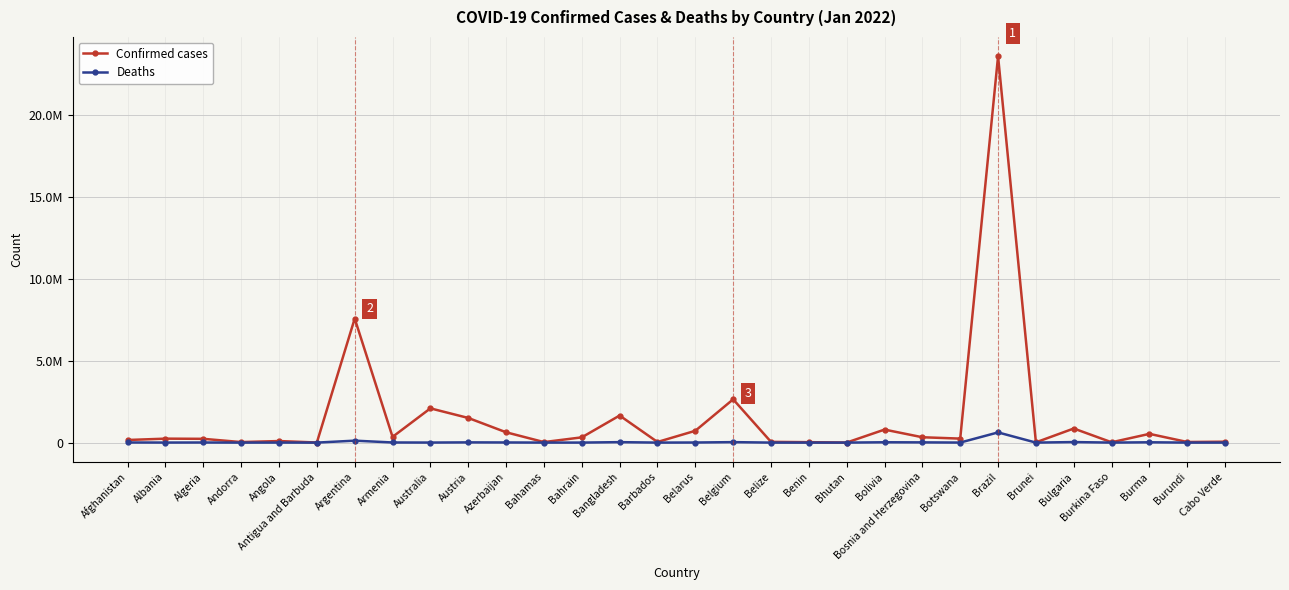

The Confirmed cases series shows 2610993 at Austria. True or false?

False